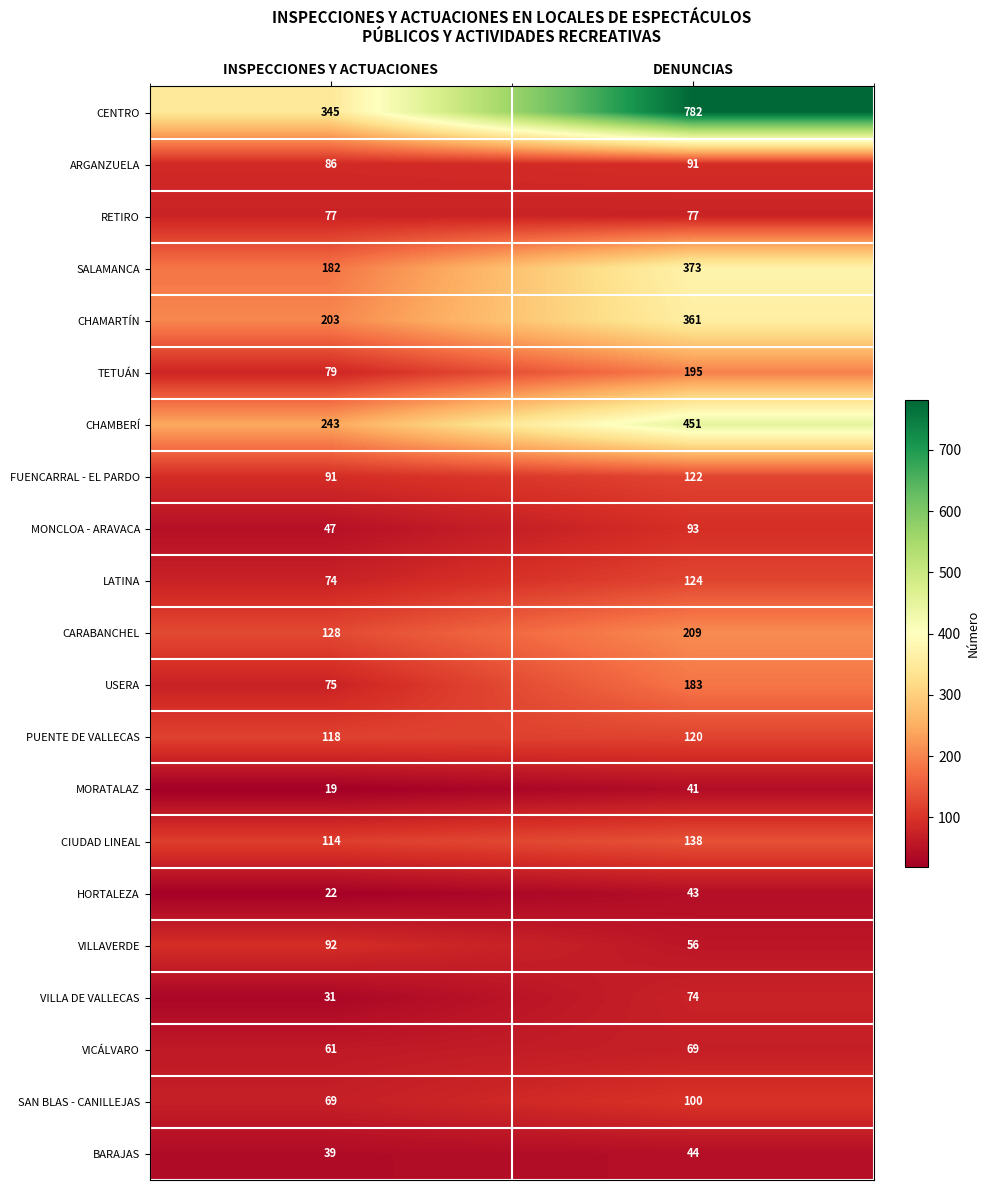

What value does the ARGANZUELA series have at INSPECCIONES Y ACTUACIONES?

86